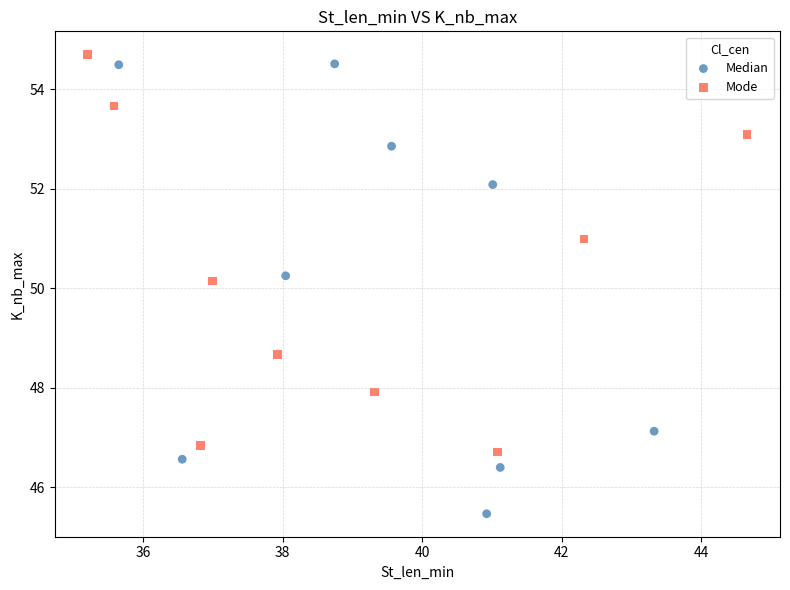

What are all the series names shown in the legend?

Median, Mode